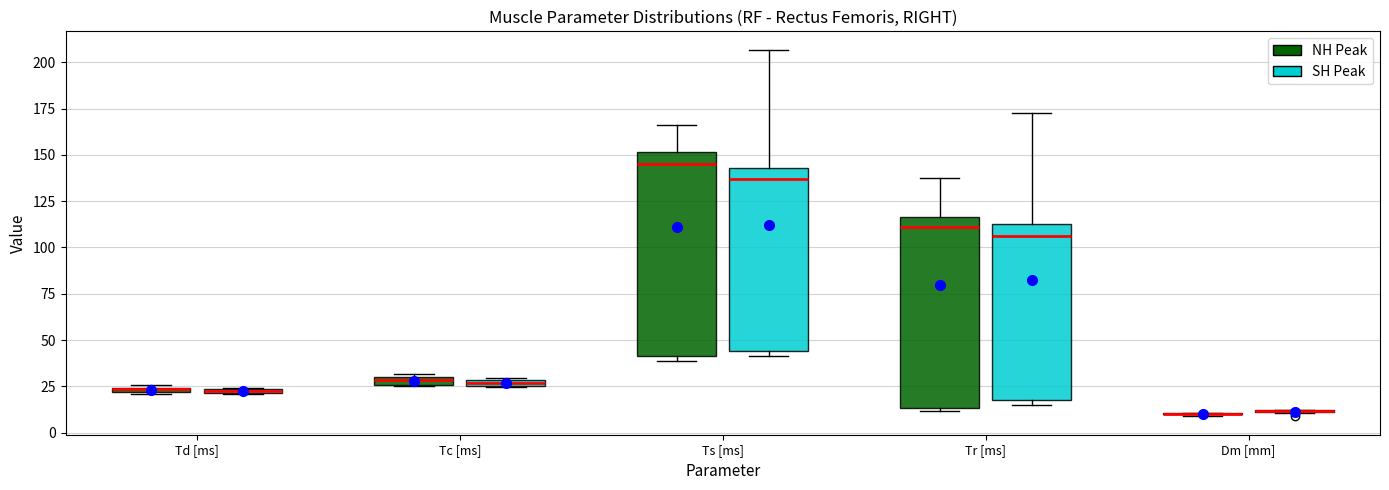

Which box is the tallest, from its lower edge to its upper edge?

Ts [ms] (NH Peak)